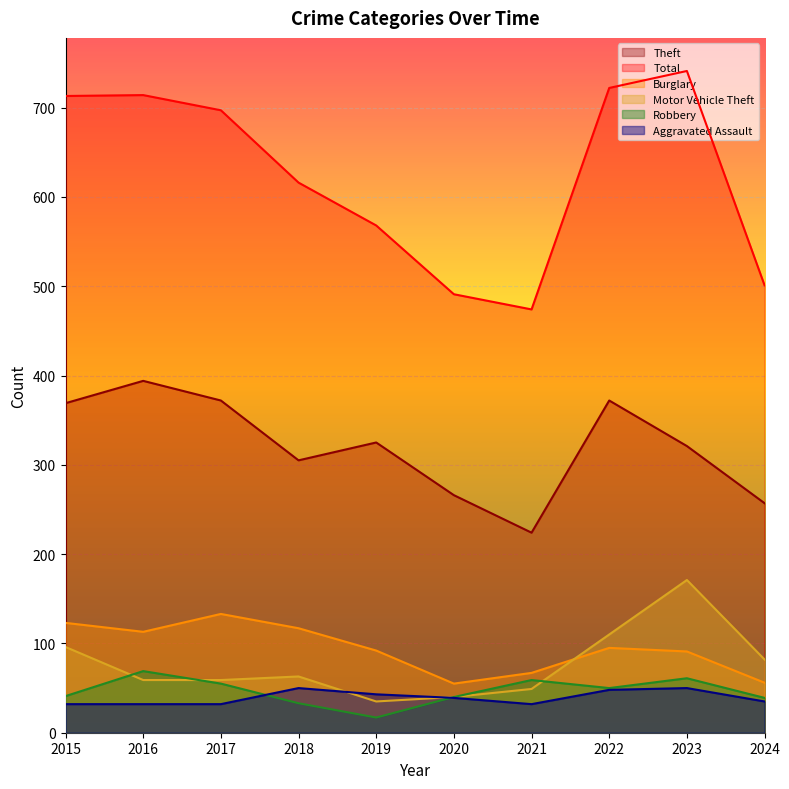

Is the value of Aggravated Assault at 2019 greater than the value of Robbery at 2016?

No